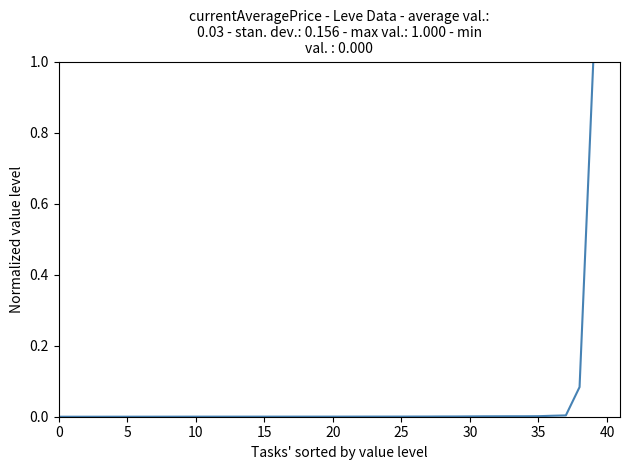

What is the maximum value shown in the chart?

1.0